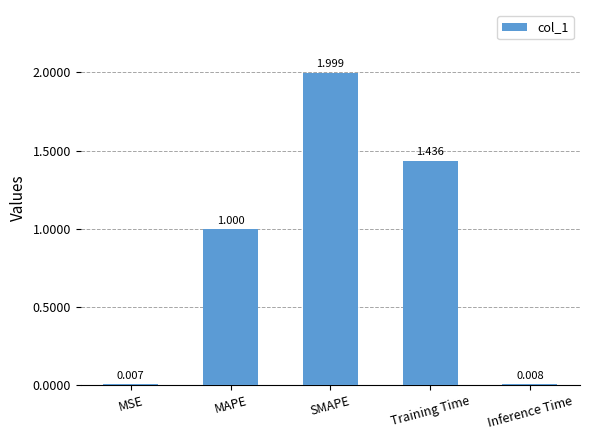

What is the average value?

0.9